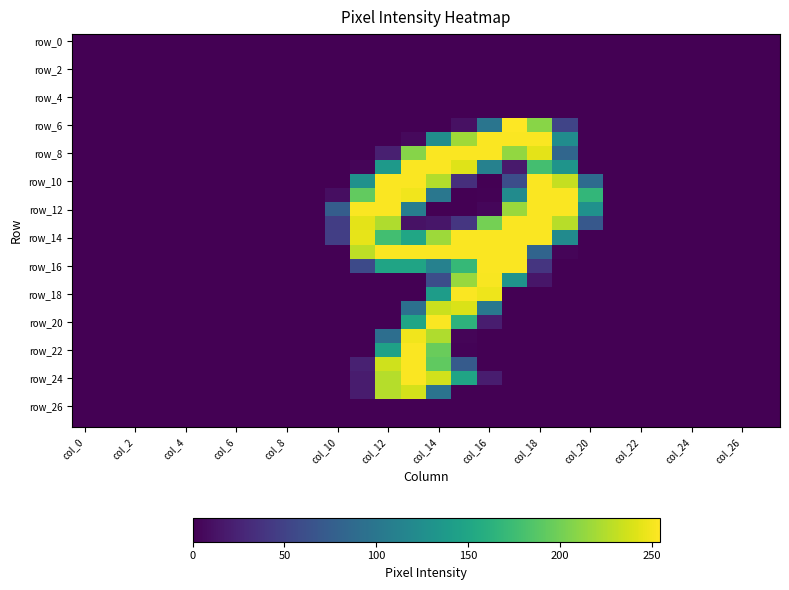

At how many categories does at least one series exceed 78?

10